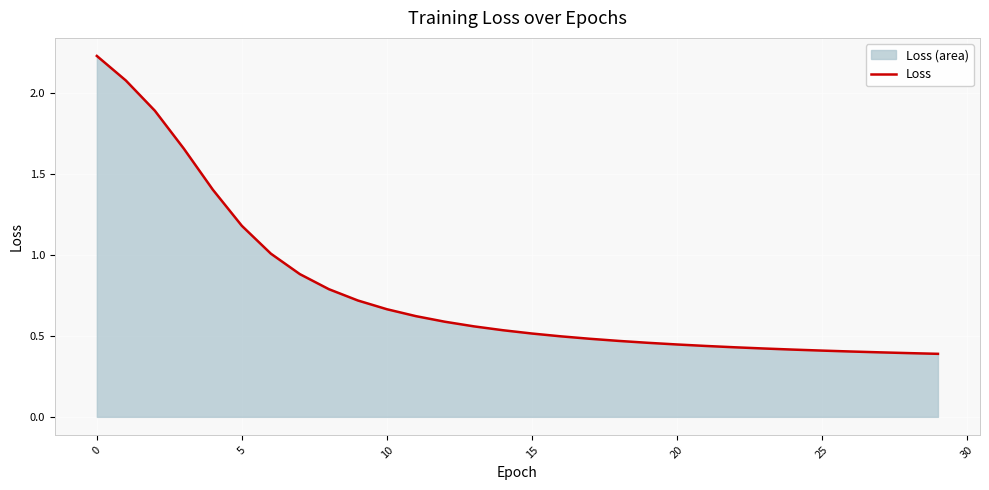

Reading left to right, transcribe all the data shown in this chart.

2.2	2.1	1.9	1.7	1.4	1.2	1.0	0.9	0.8	0.7	0.7	0.6	0.6	0.6	0.5	0.5	0.5	0.5	0.5	0.5	0.4	0.4	0.4	0.4	0.4	0.4	0.4	0.4	0.4	0.4